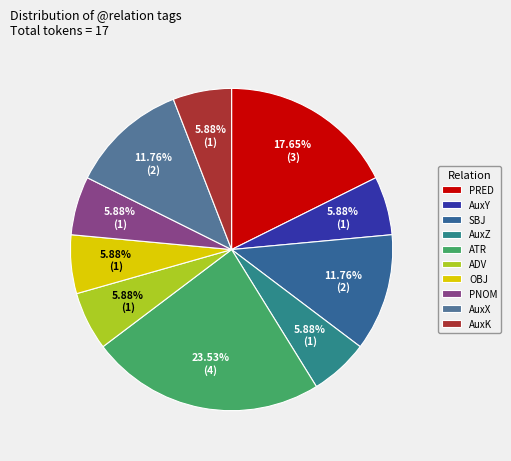

True or false: ADV accounts for 6% of the total.

True